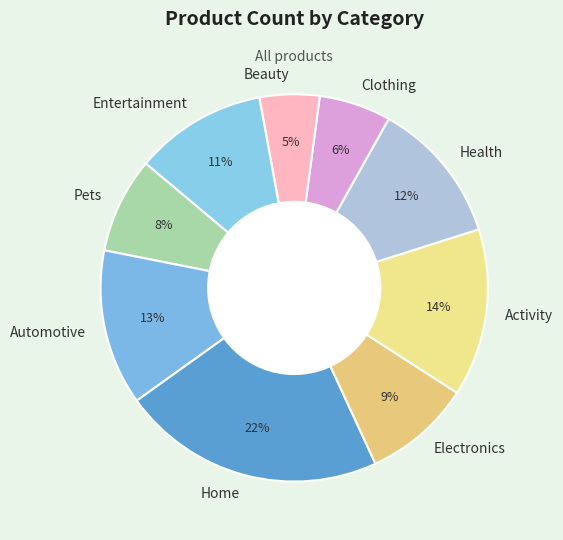

Combined, do Activity and Electronics account for over 50%?

No